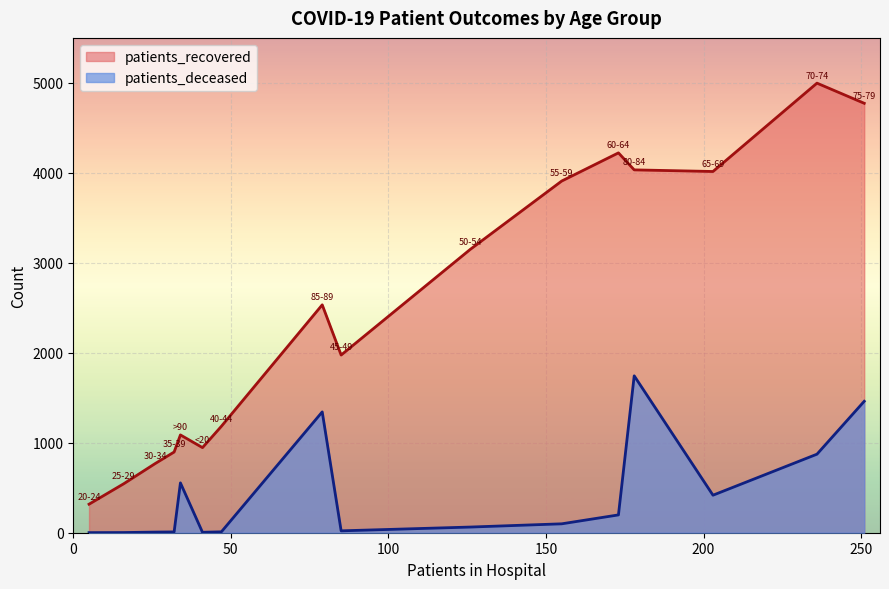

Read the patients_deceased value at 80-84.

1744